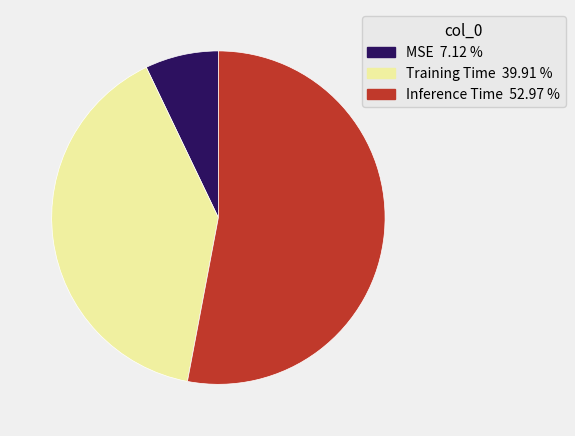

Is the sum of MSE and Inference Time greater than half?

Yes